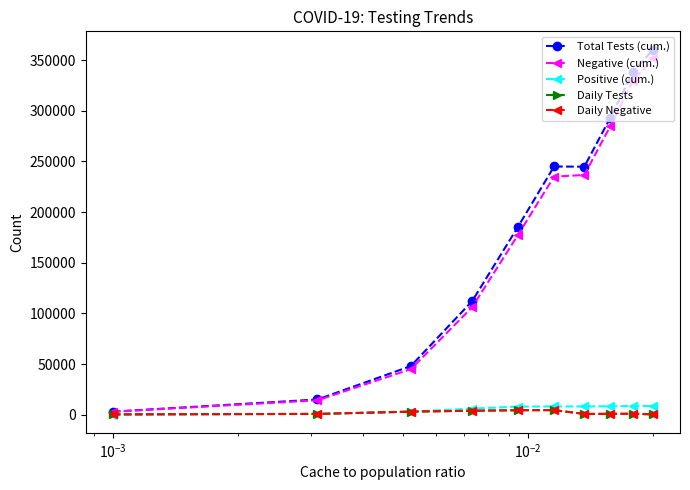

What is the lowest value of the Total Tests (cum.) series?

3037